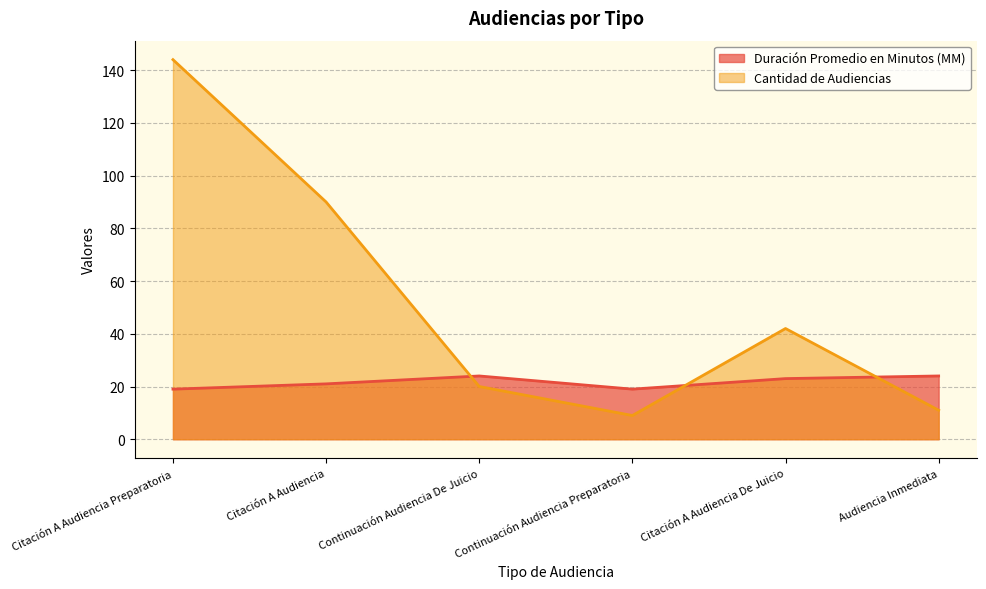

True or false: Cantidad de Audiencias has more than 2 interior local peaks.

False